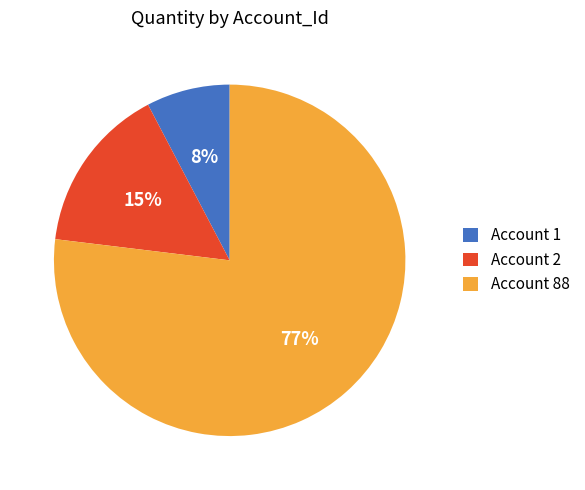

How many slices are in this pie chart?

3